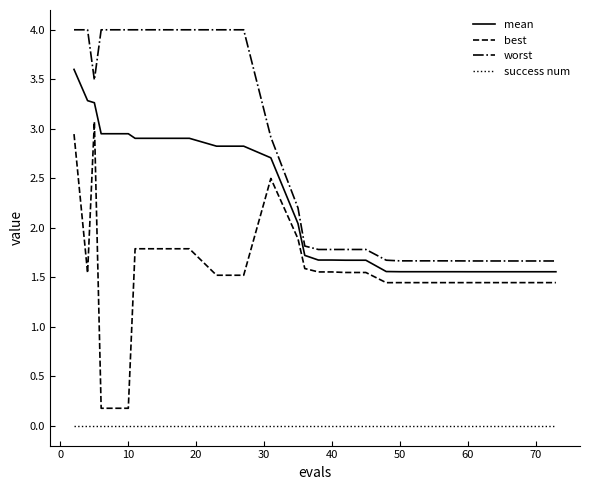

Rank the series by their maximum value, from lowest to highest.

success num, best, mean, worst